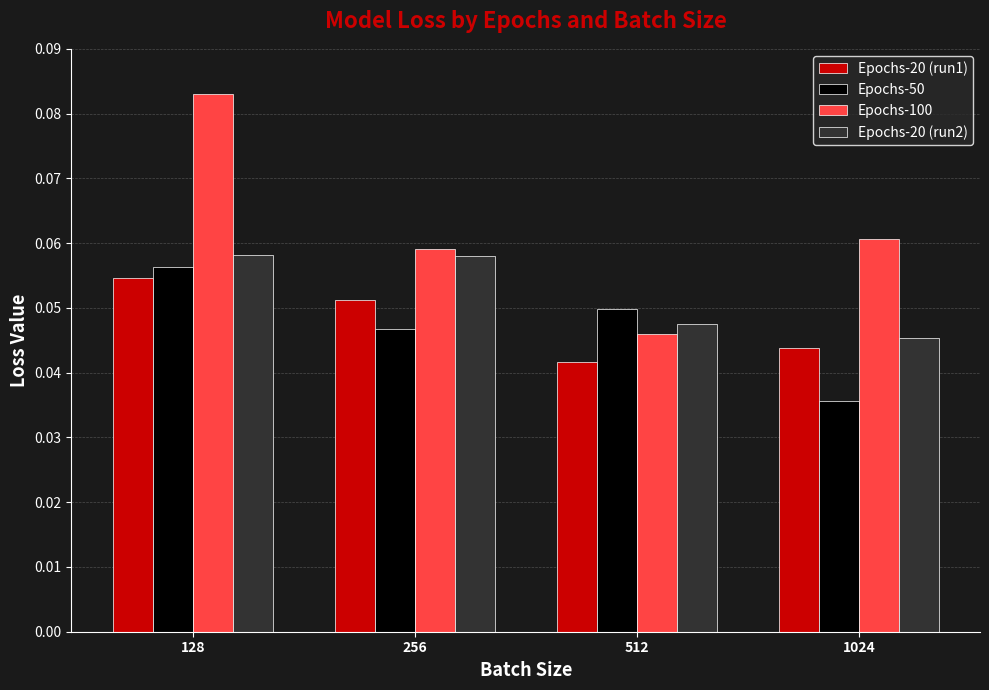

Between 256 and 1024, which series saw the biggest shift?

Epochs-20 (run2)